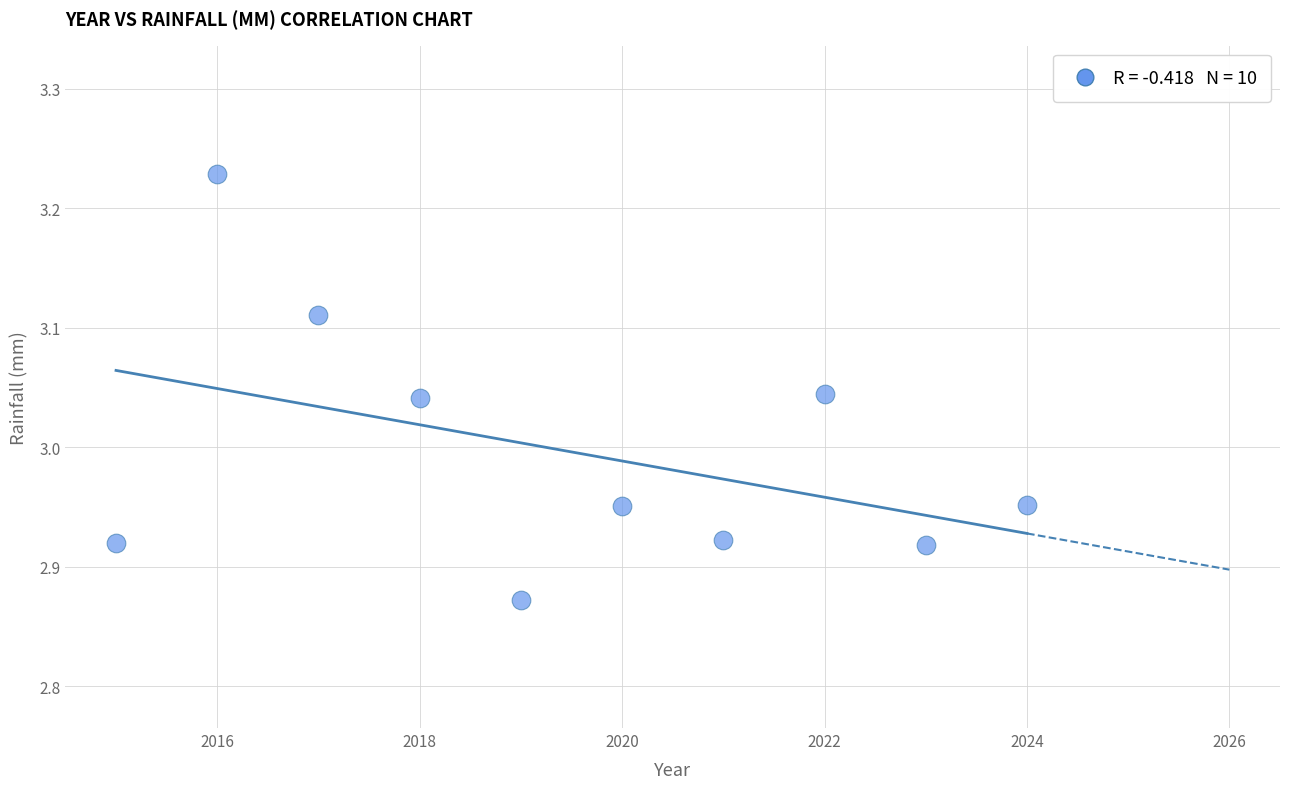

What is the range of Y values (max minus min)?

0.4